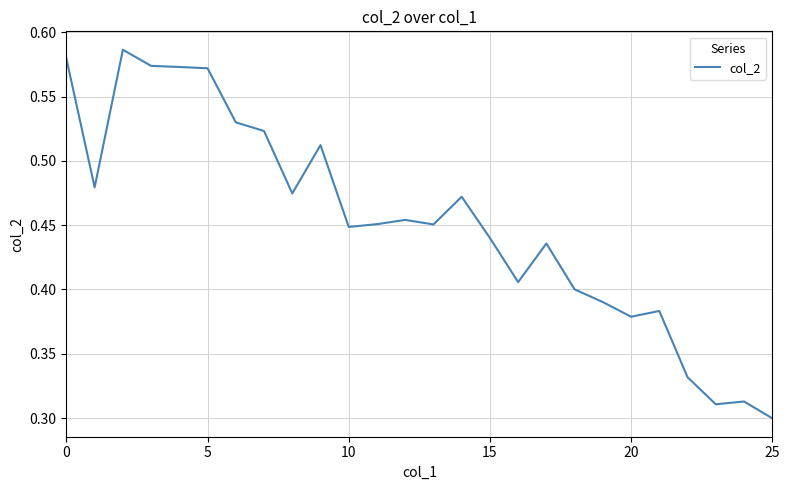

Where is the data nearest to the value 0?

25